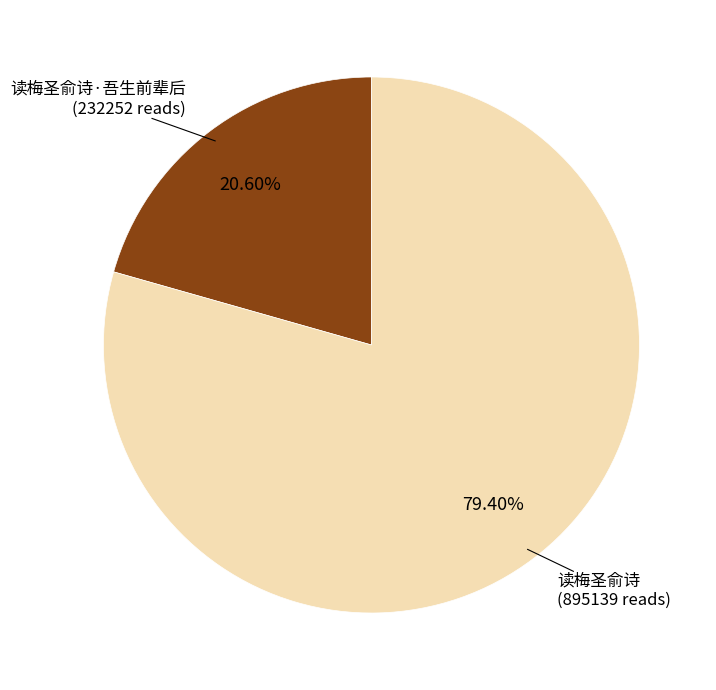

What is the largest slice in the pie chart?

读梅圣俞诗